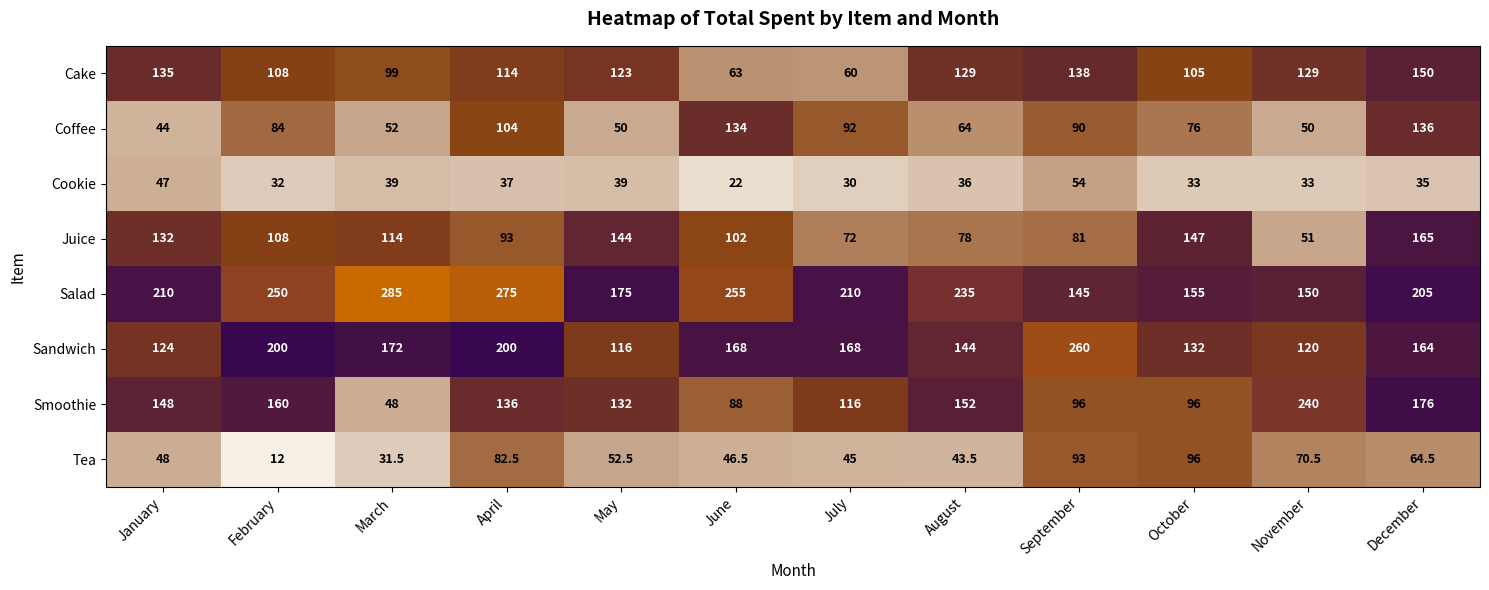

What is the total value across all series at February?

954.0